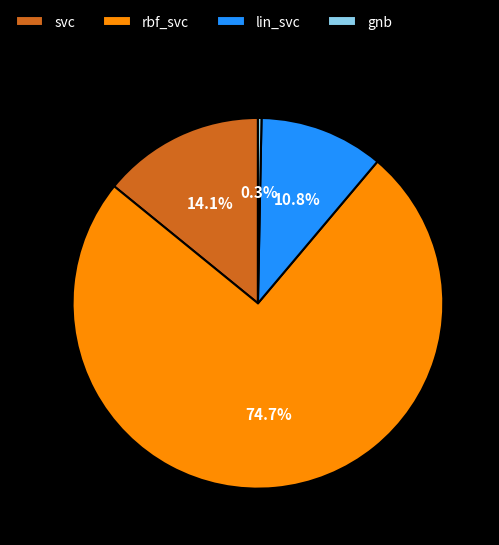

Is it true that svc is 28% of the pie?

False